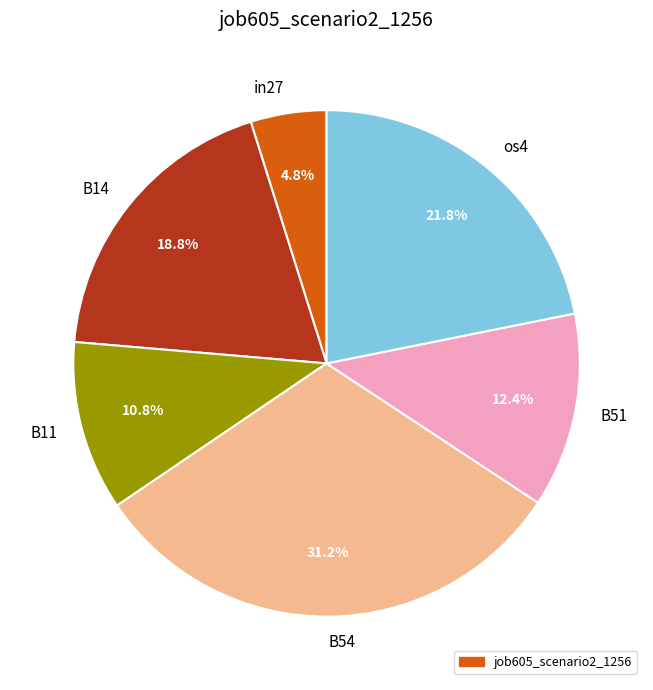

To the nearest percent, what is the difference between the largest and smallest slice percentages?

26%